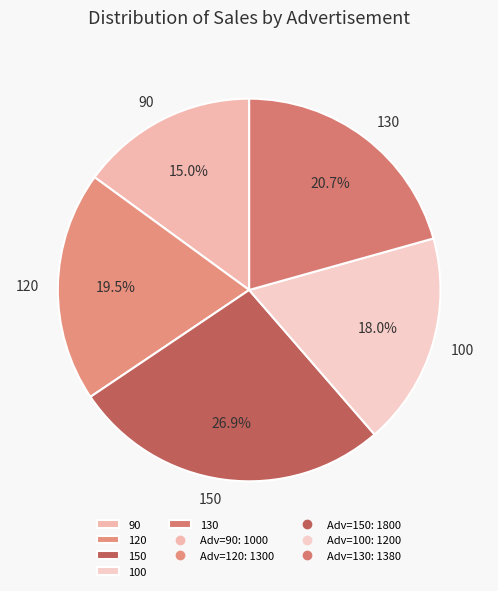

What percentage is NOT represented by 130?

79.3%